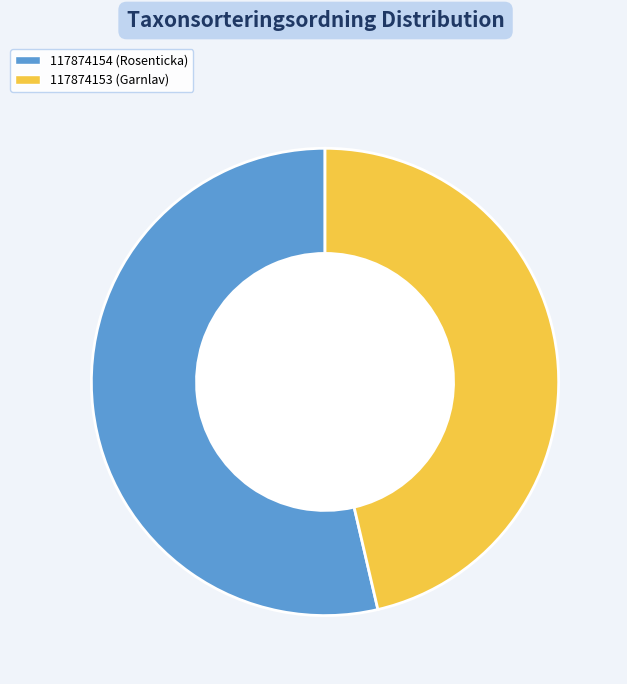

Count the number of slices in the pie.

2